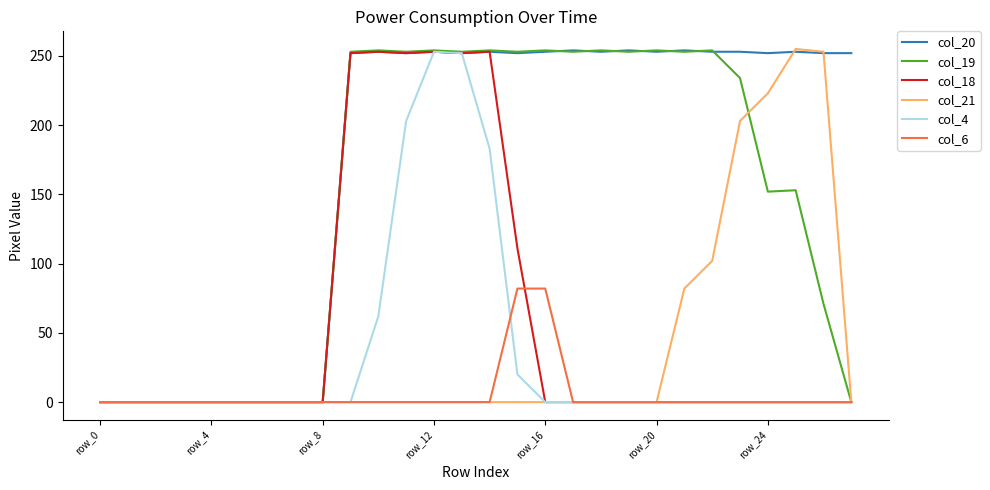

Which series has the largest total across all categories?

col_20